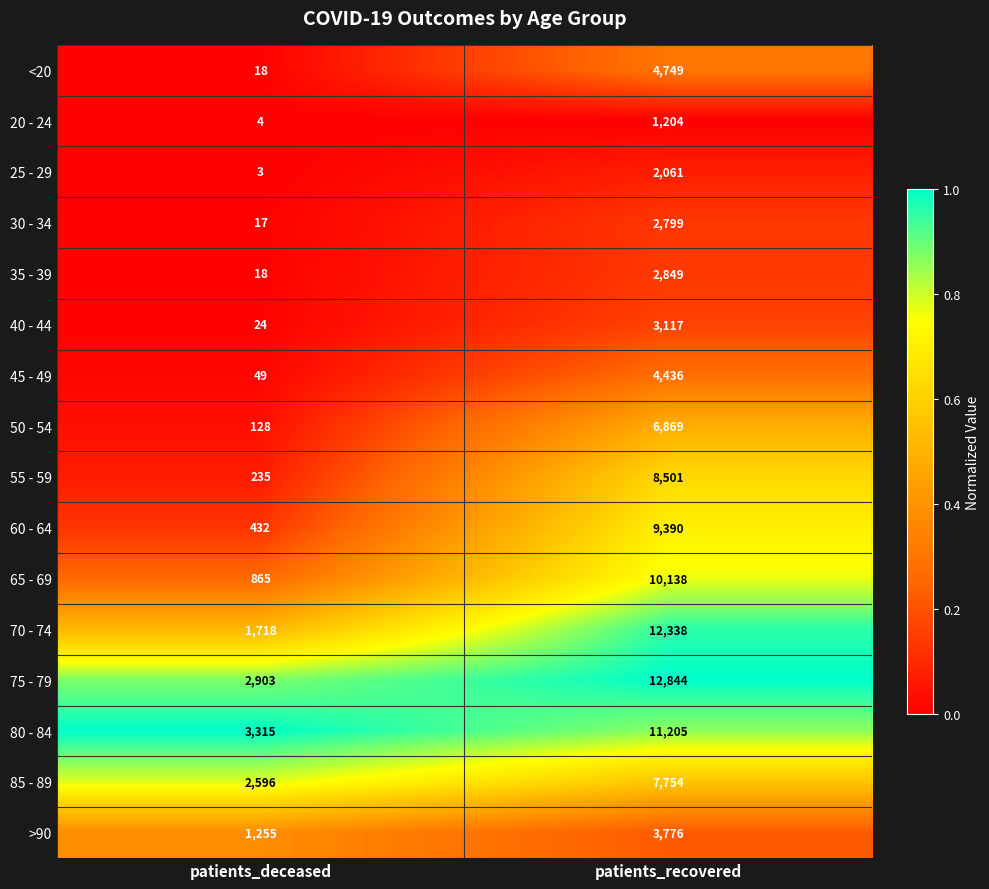

At patients_recovered, list the series in order from largest to smallest.

75 - 79, 70 - 74, 80 - 84, 65 - 69, 60 - 64, 55 - 59, 85 - 89, 50 - 54, <20, 45 - 49, >90, 40 - 44, 35 - 39, 30 - 34, 25 - 29, 20 - 24